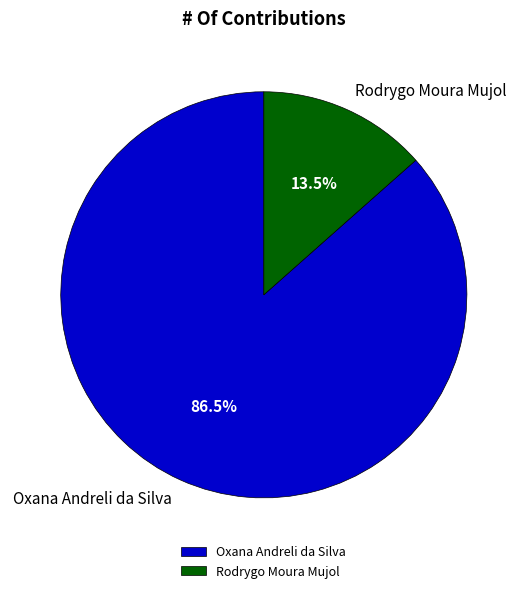

To the nearest percent, what is the difference between the largest and smallest slice percentages?

73%